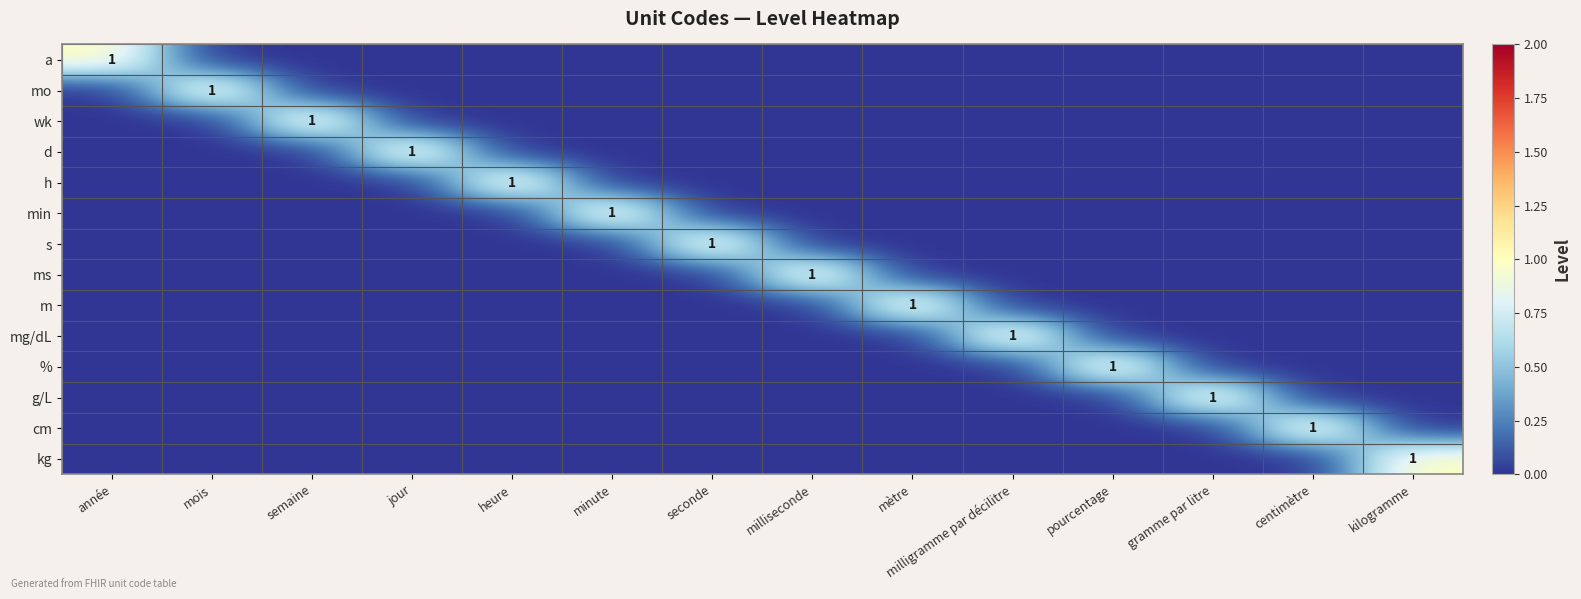

Which has a higher value, seconde or kilogramme?

seconde